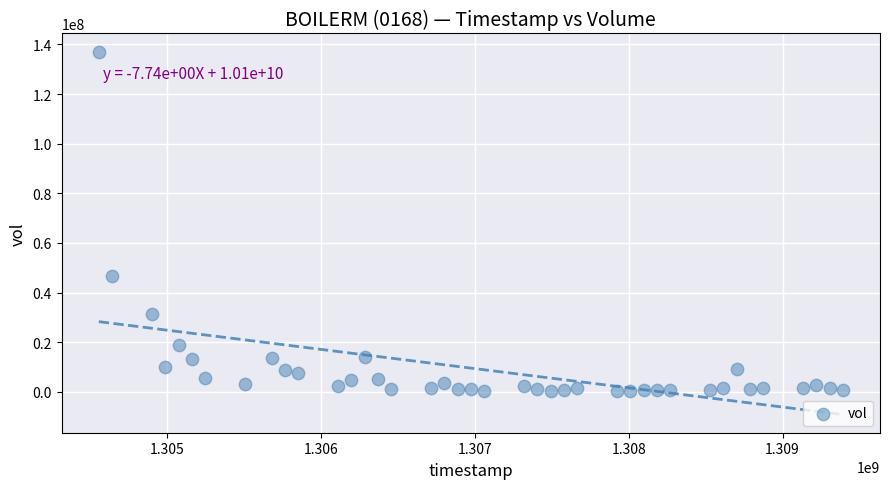

What is the range of Y values (max minus min)?

136903600